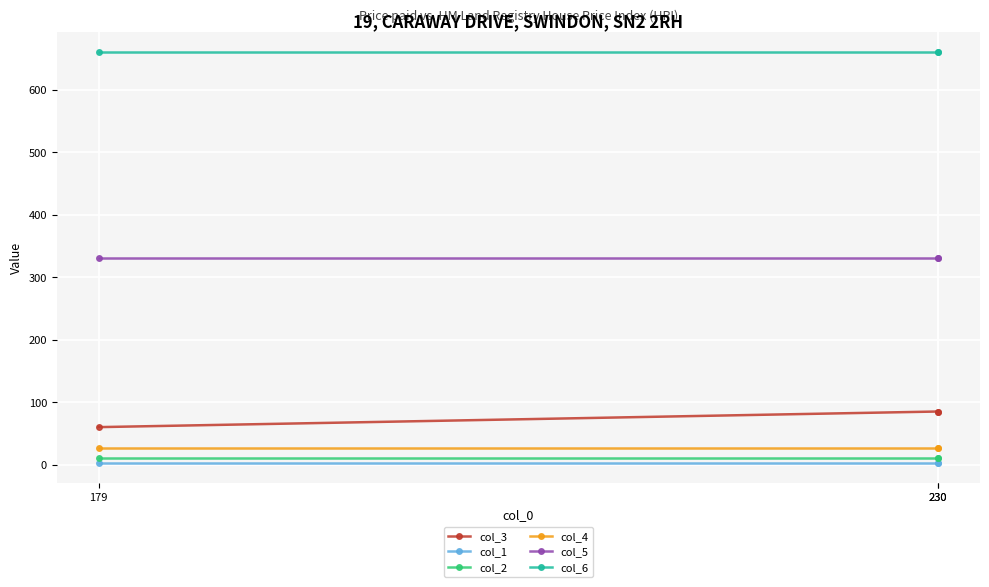

What is the lowest value of the col_4 series?

26